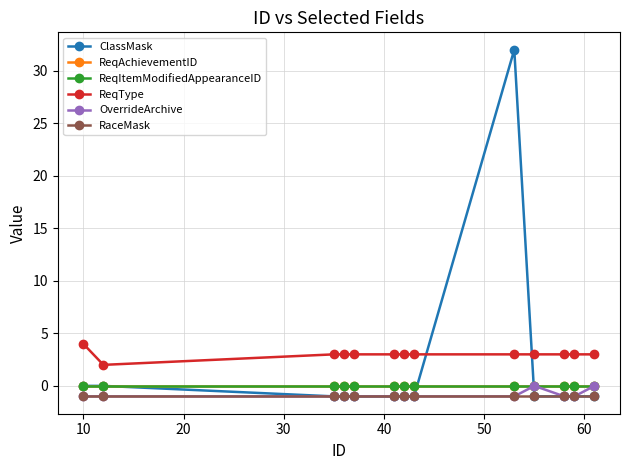

What is the value of the ReqType point at the 3rd from the left?

3